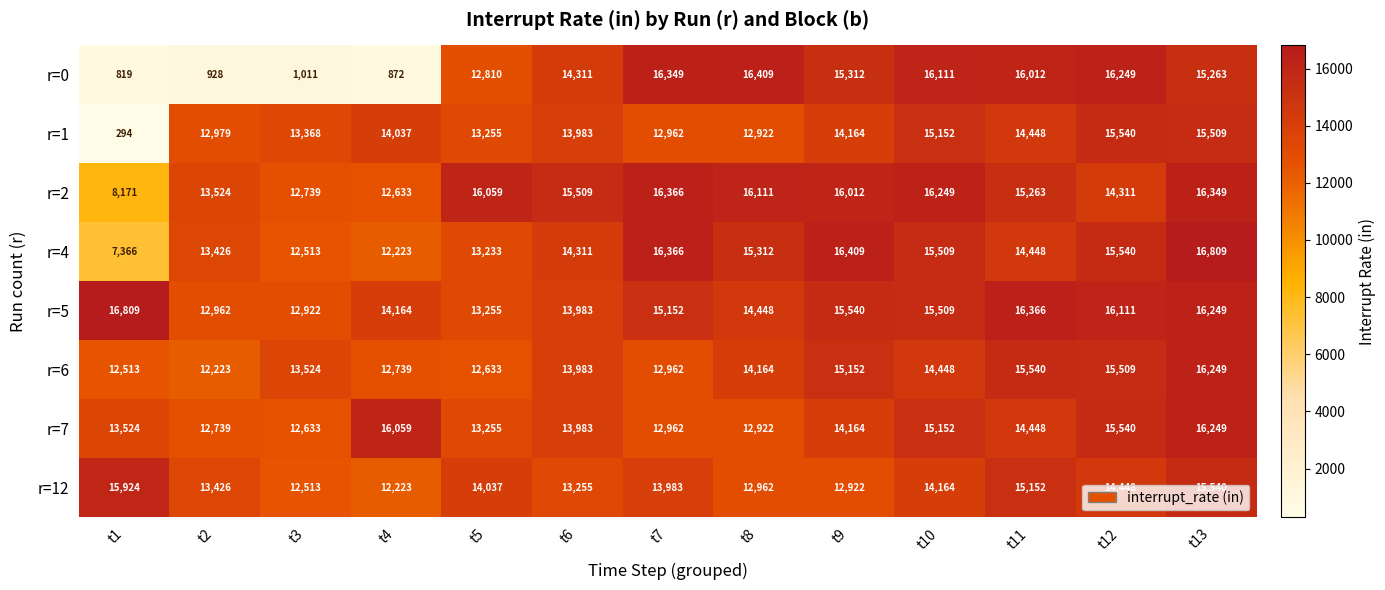

What is the difference between the r=4 values at t7 and t9?

43